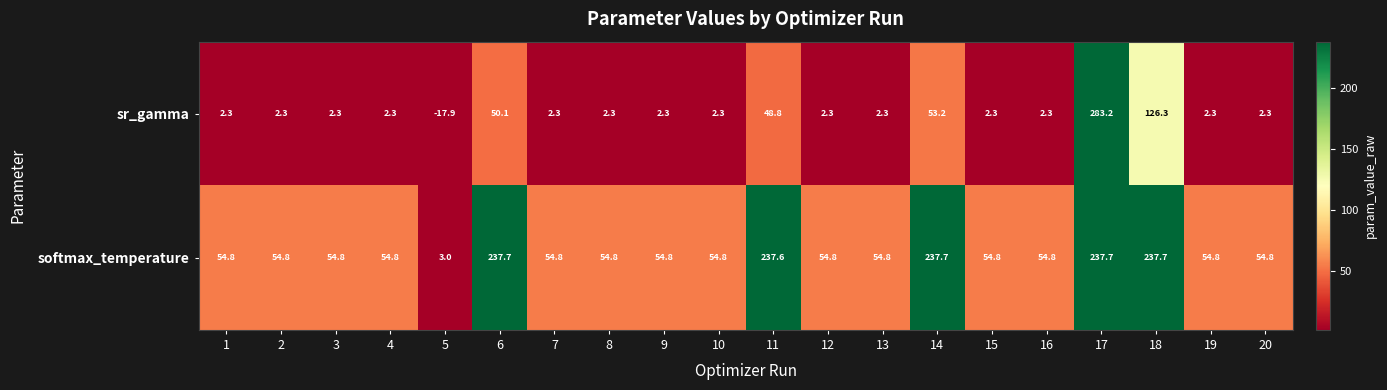

Which series has the largest total across all categories?

softmax_temperature